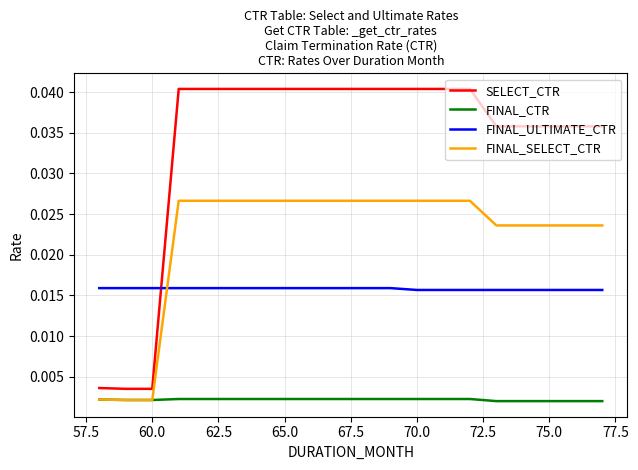

True or false: SELECT_CTR and FINAL_SELECT_CTR intersect in this chart.

False